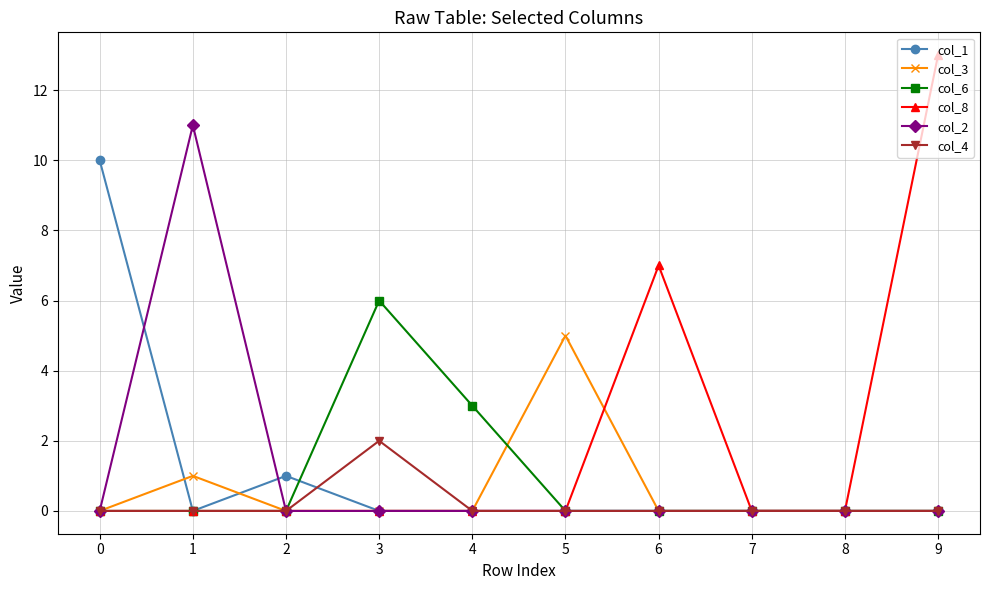

What is the difference between the highest and lowest values at 1?

11